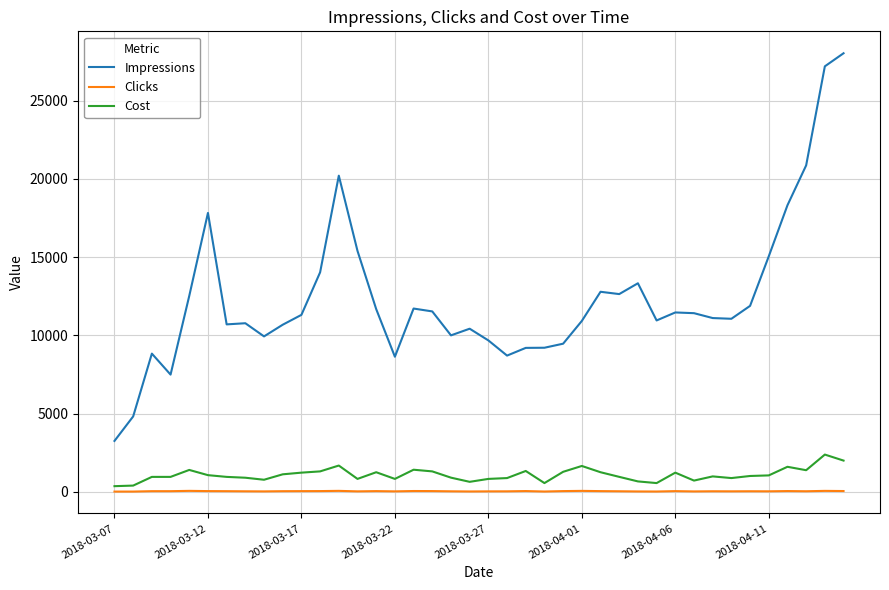

Which series has the largest range (max minus min)?

Impressions